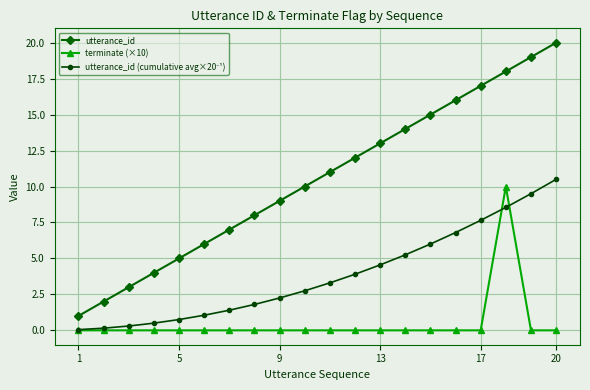

Which series has the largest range (max minus min)?

utterance_id